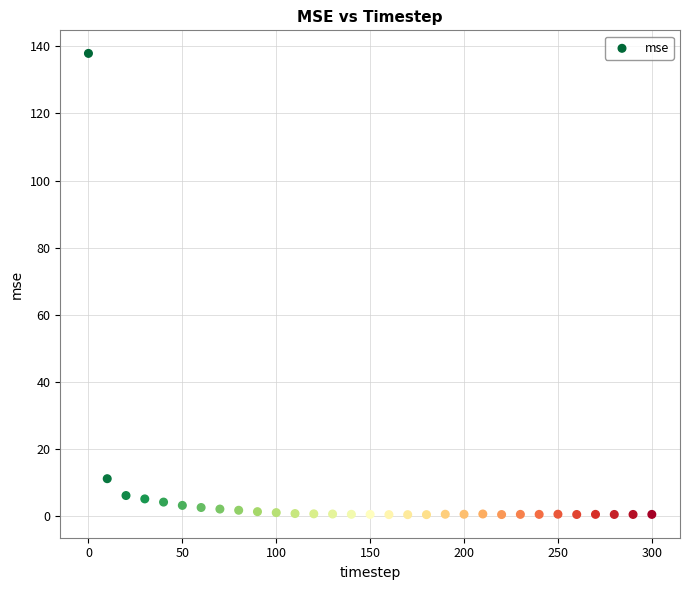

What Y value in the scatter plot is closest to 69?

11.1